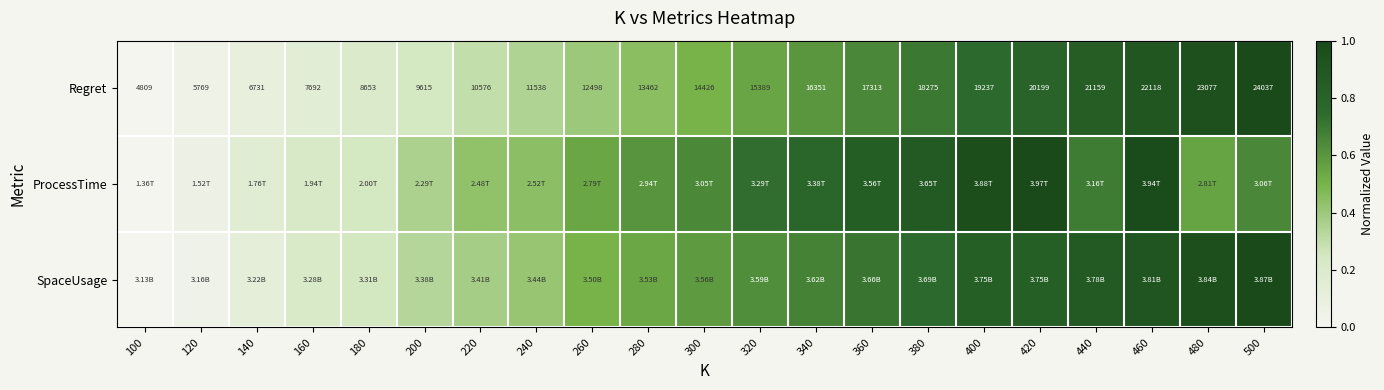

What is the difference between the highest and lowest values at 280?

0.2